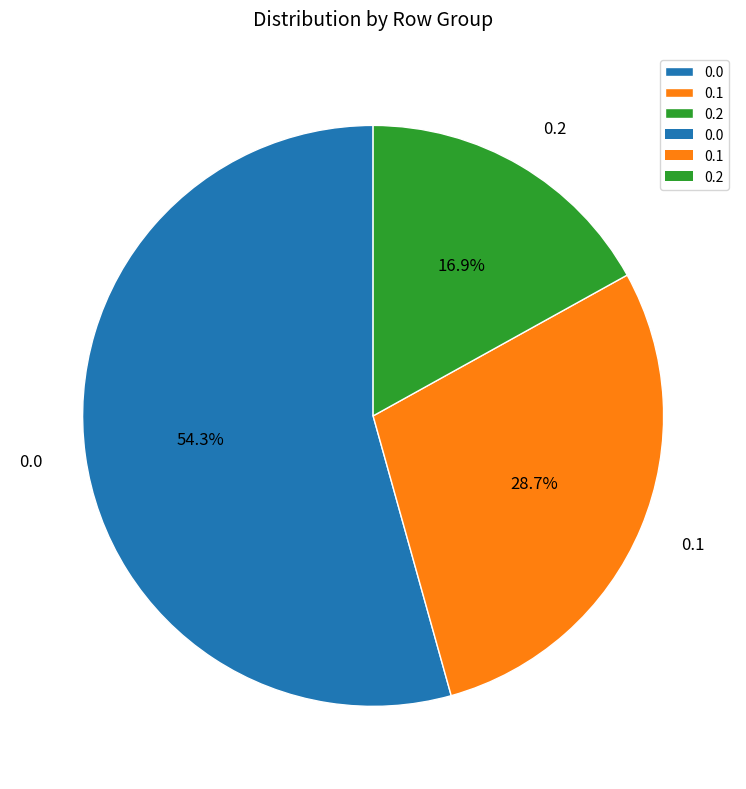

To the nearest percent, what is the difference between the largest and smallest slice percentages?

37%